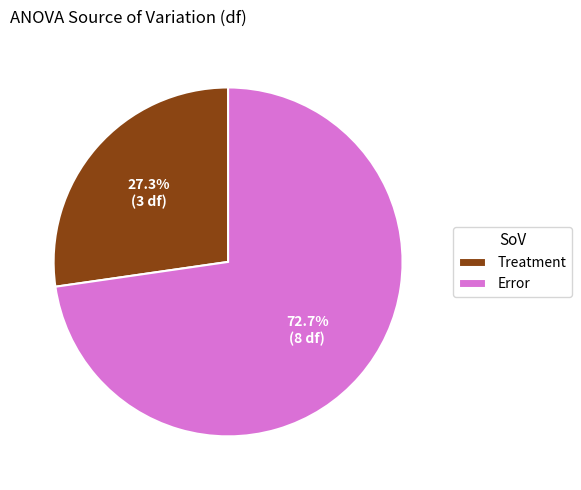

What percentage do Error and Treatment together represent?

100.0%